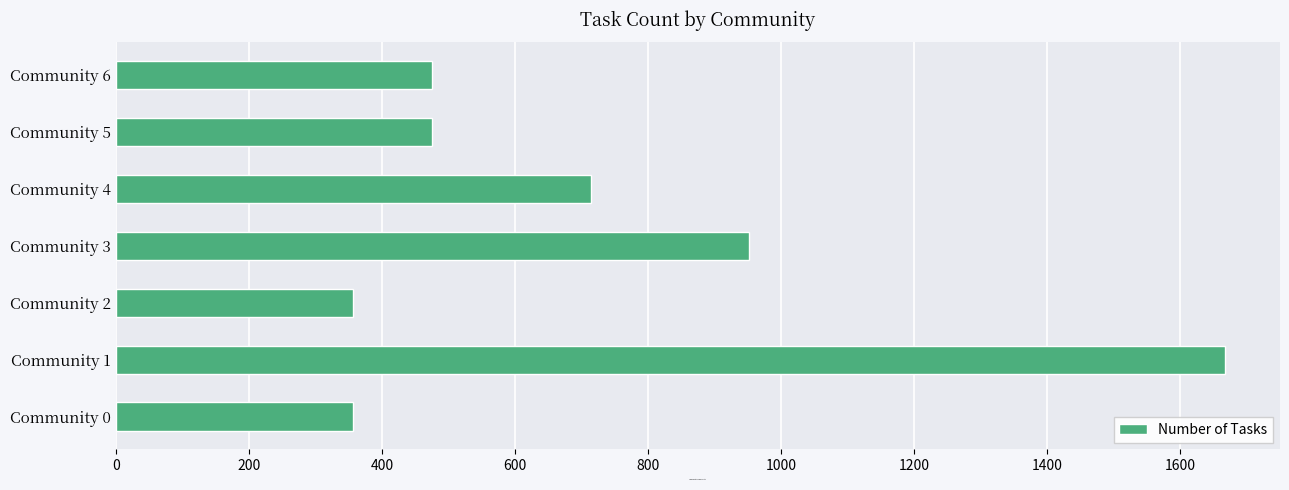

Which has a higher value, Community 3 or Community 5?

Community 3